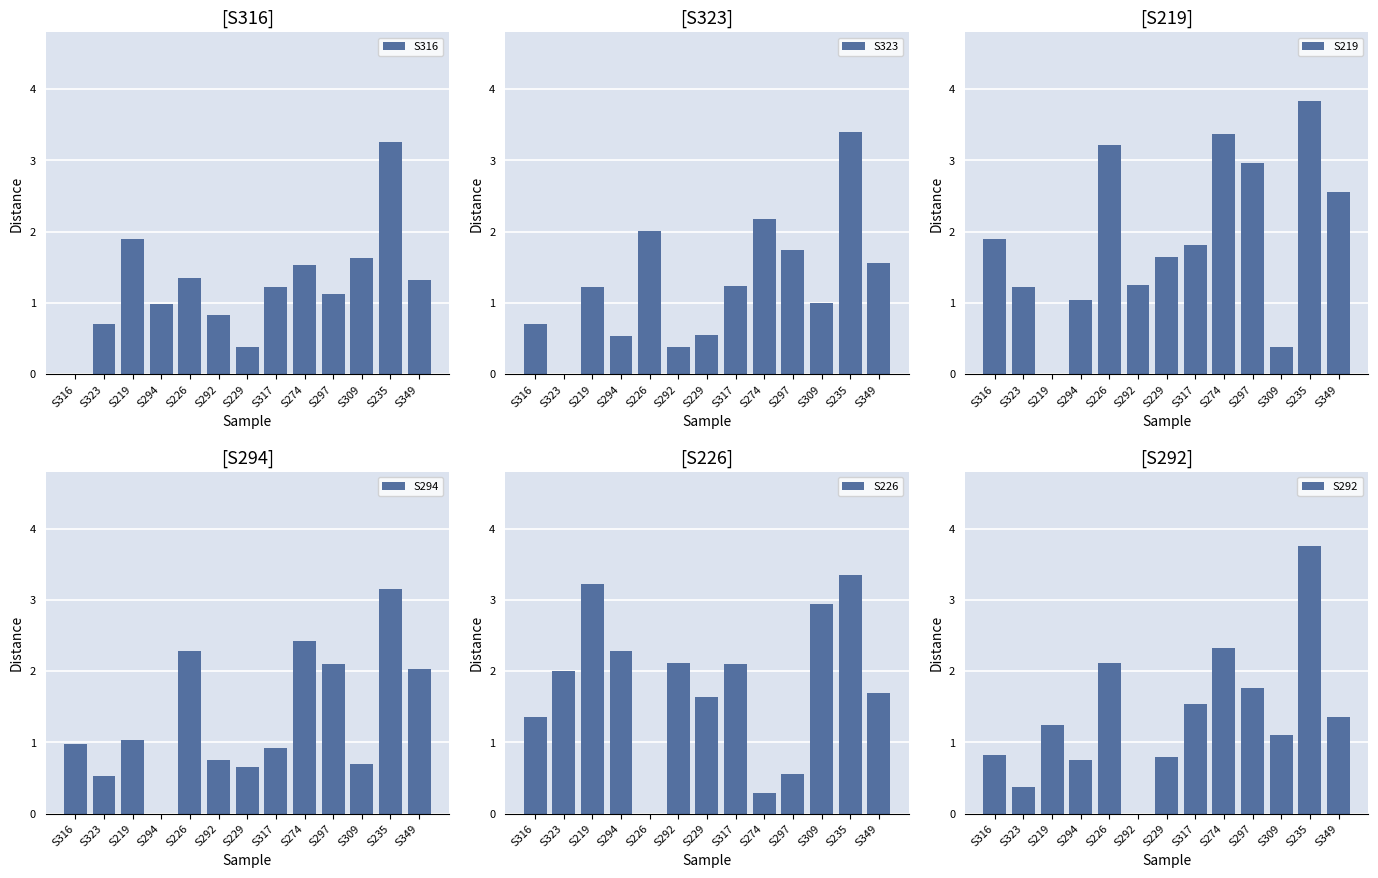

What is the total value across all series at S219?

8.6